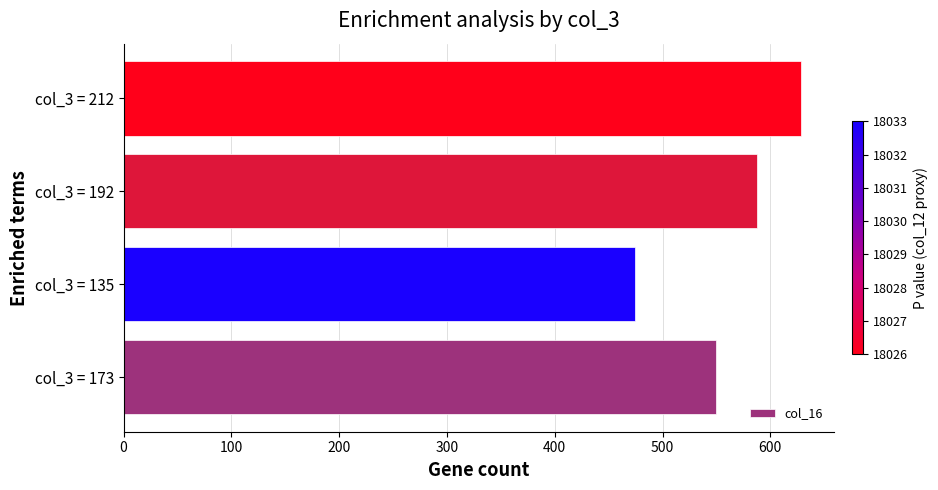

What is the average value?

560